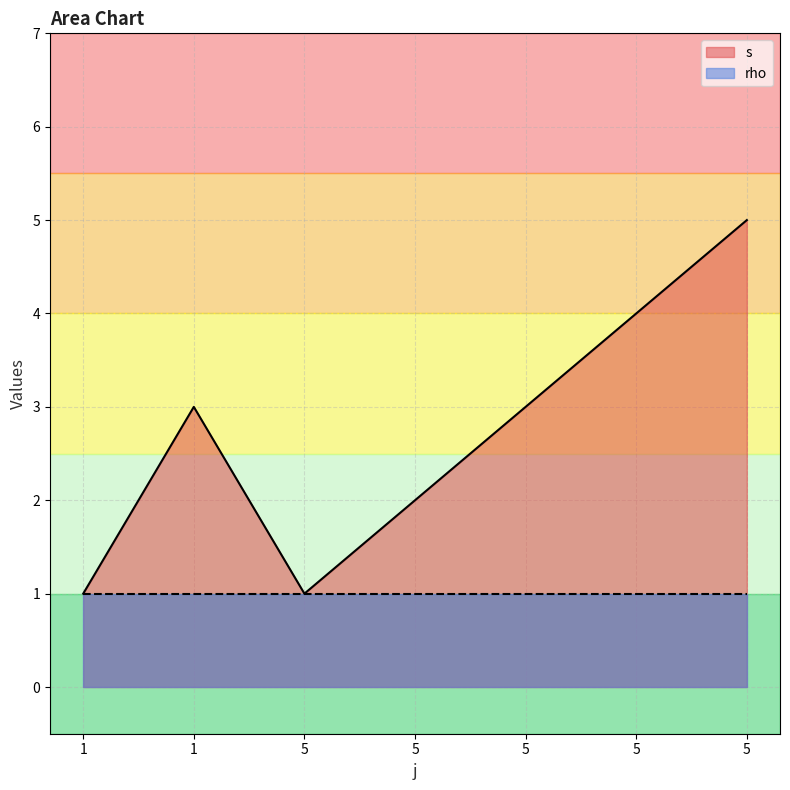

What is the change in value from 5 to 5?

+2